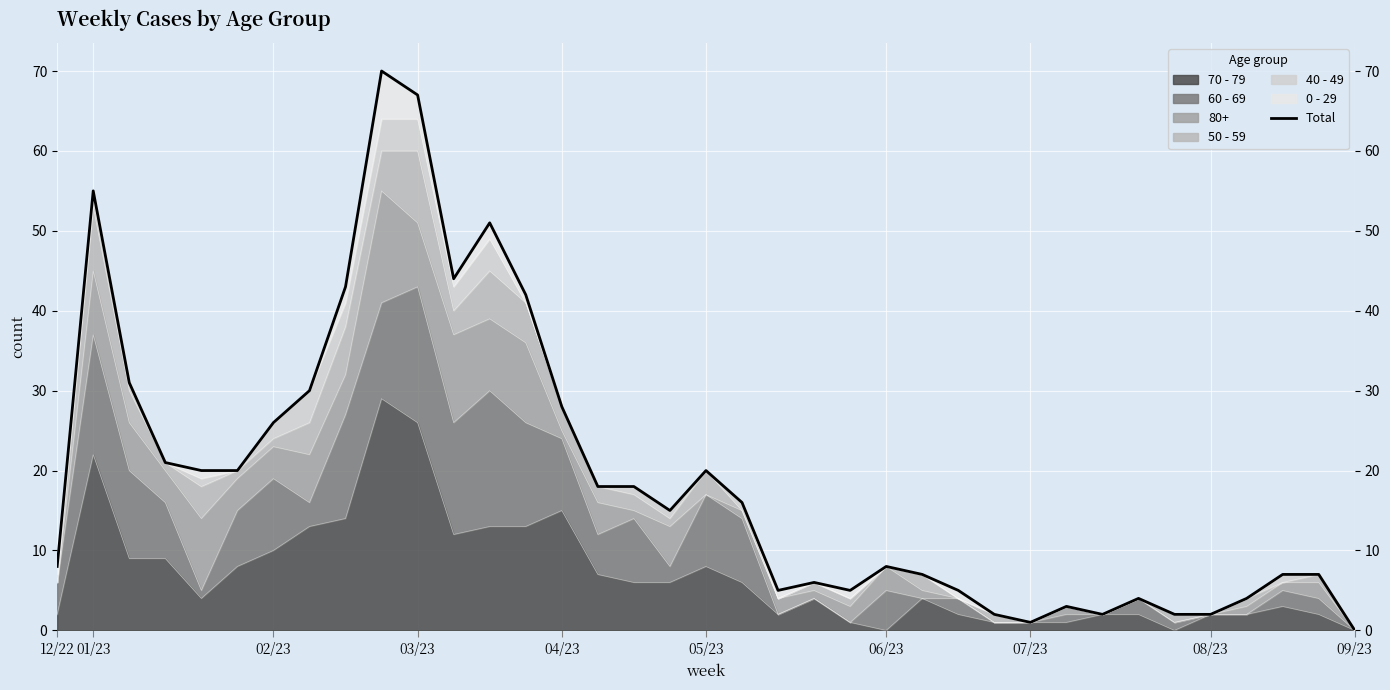

Between 32 and 05/23, which is larger?

05/23